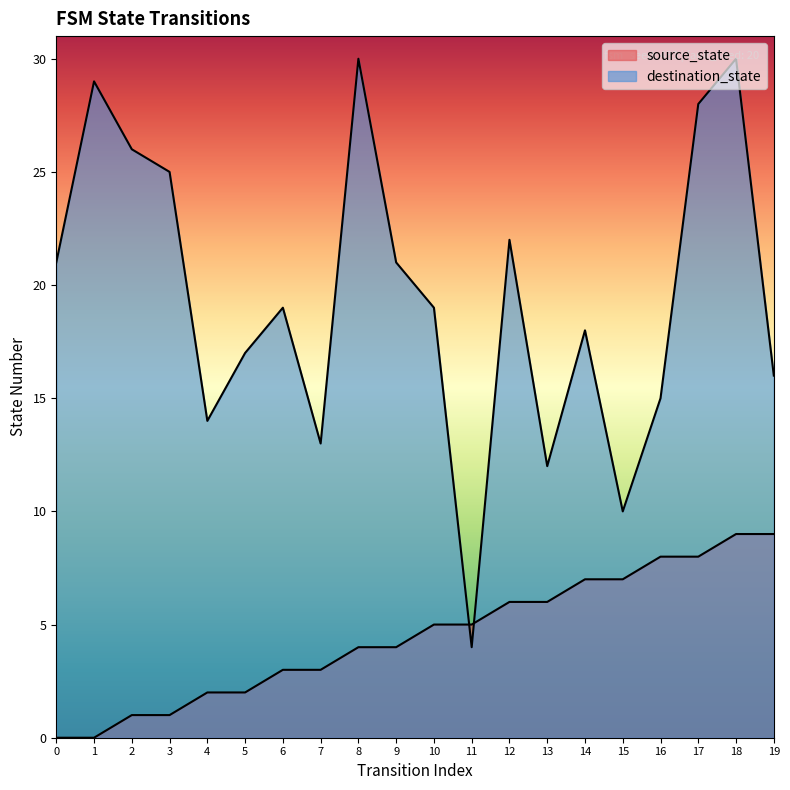

True or false: source_state has more than 1 interior local peaks.

False